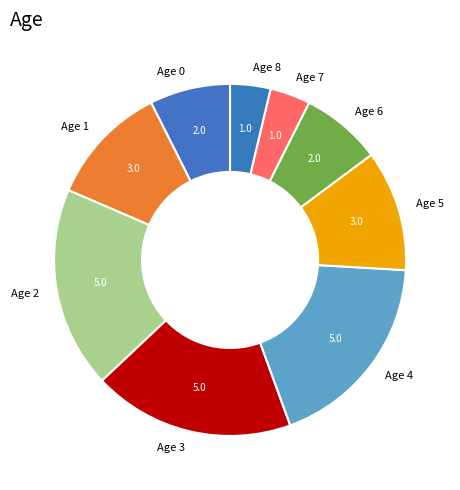

Is there any slice that represents more than half of the pie?

No